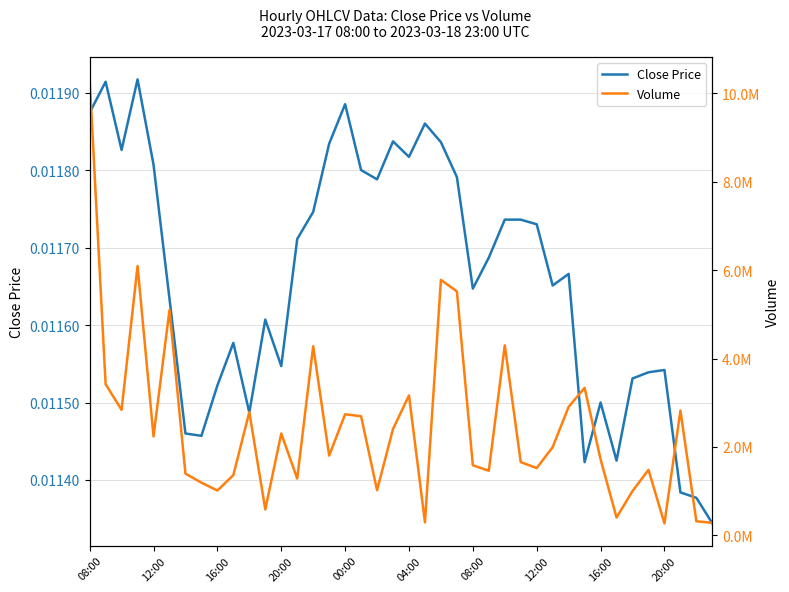

How many lines are shown in the chart?

2